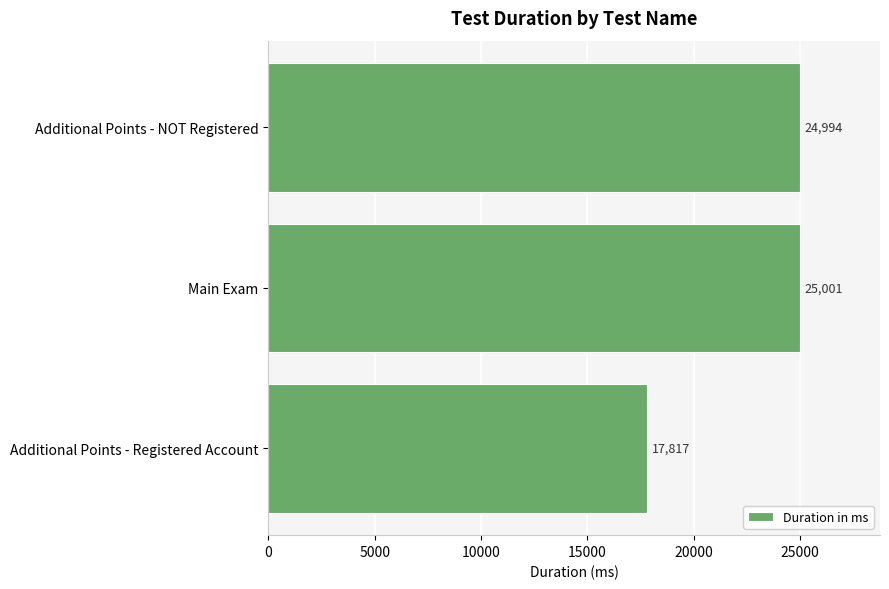

List the labels in order of value, largest first.

Main Exam, Additional Points - NOT Registered, Additional Points - Registered Account